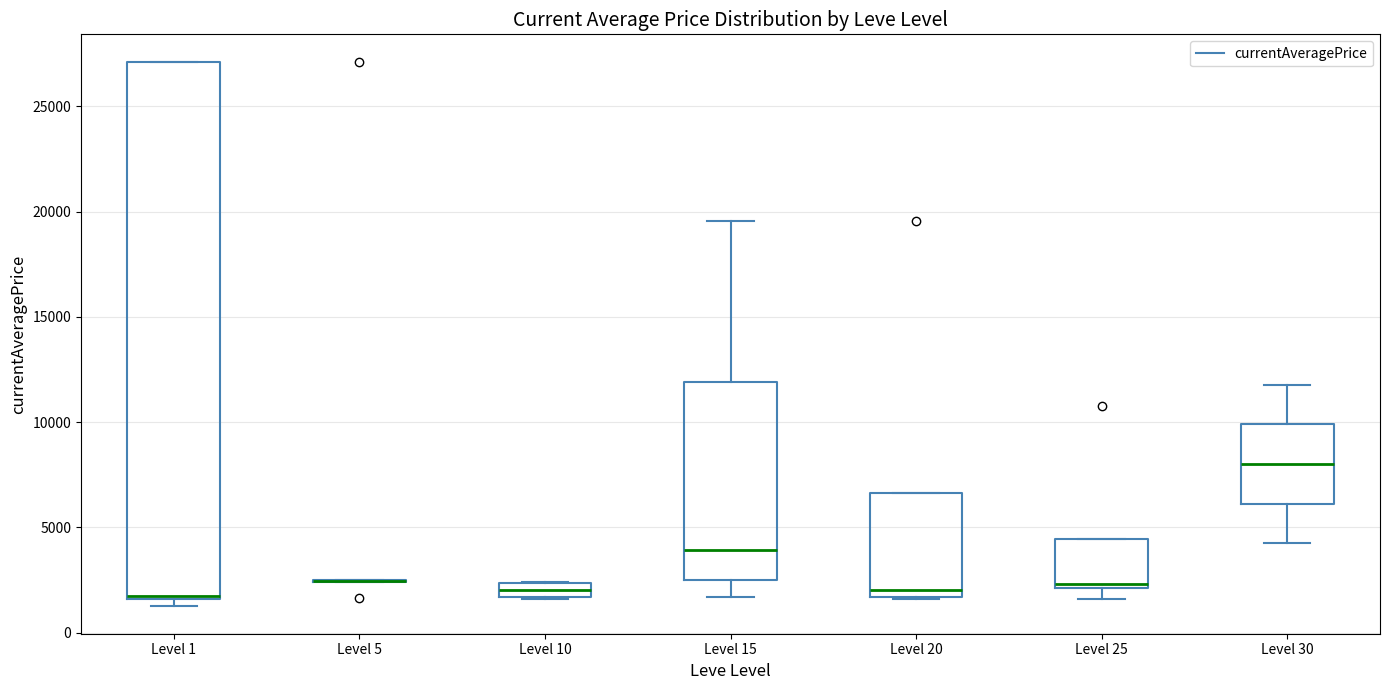

Comparing the boxes themselves (not the whiskers), which one is the tallest?

Level 1